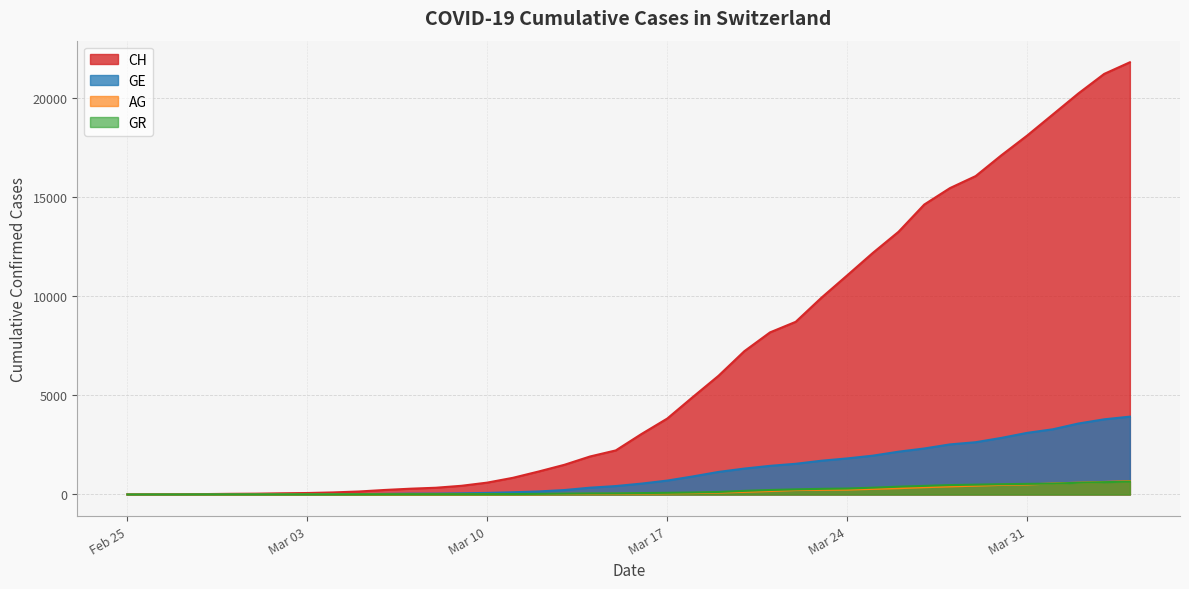

The value of CH at 2020-03-01 is 41. True or false?

True